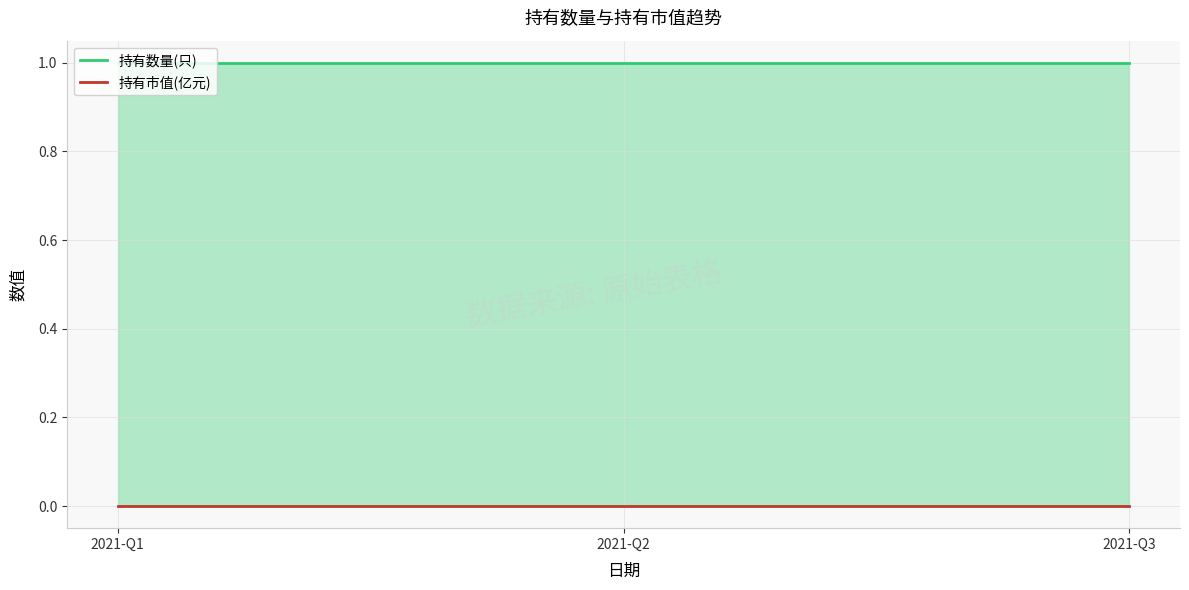

At which category is the sum across all series the highest?

2021-Q1